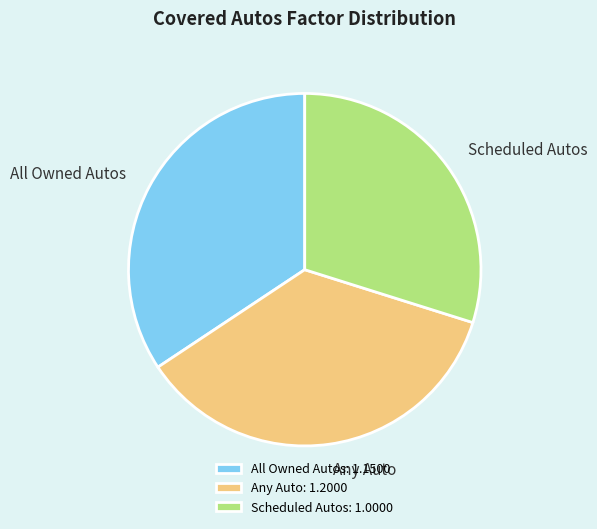

True or false: Scheduled Autos accounts for 24% of the total.

False